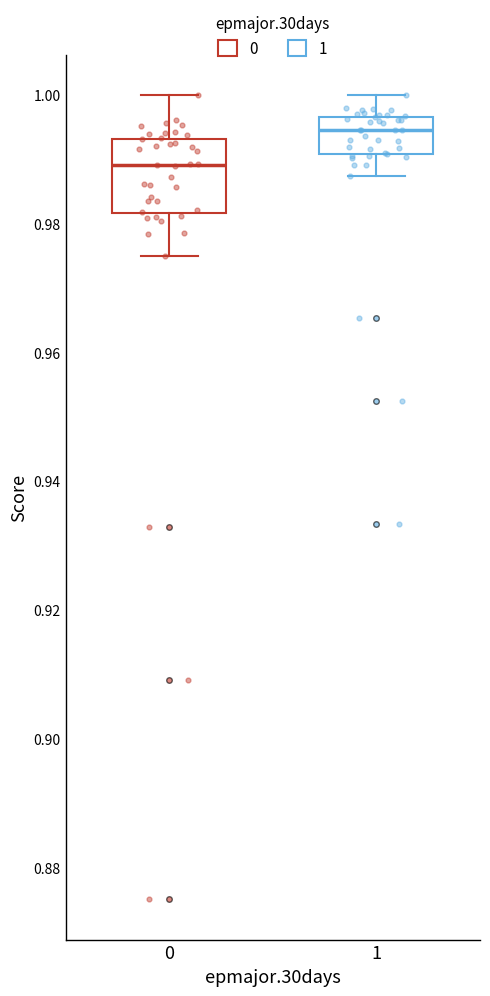

Comparing the boxes themselves (not the whiskers), which one is the tallest?

0